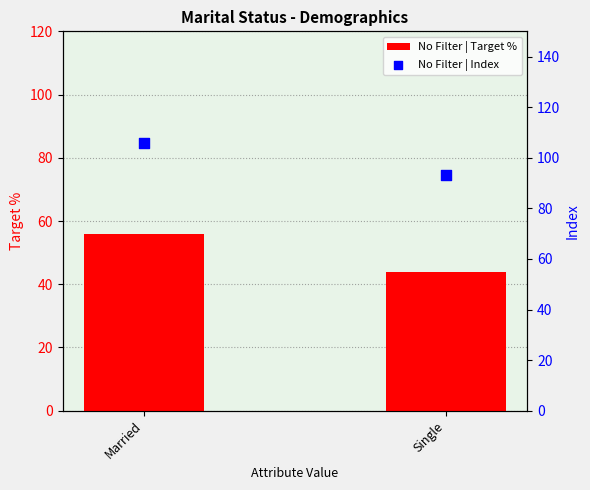

At which category is the sum across all series the highest?

Married